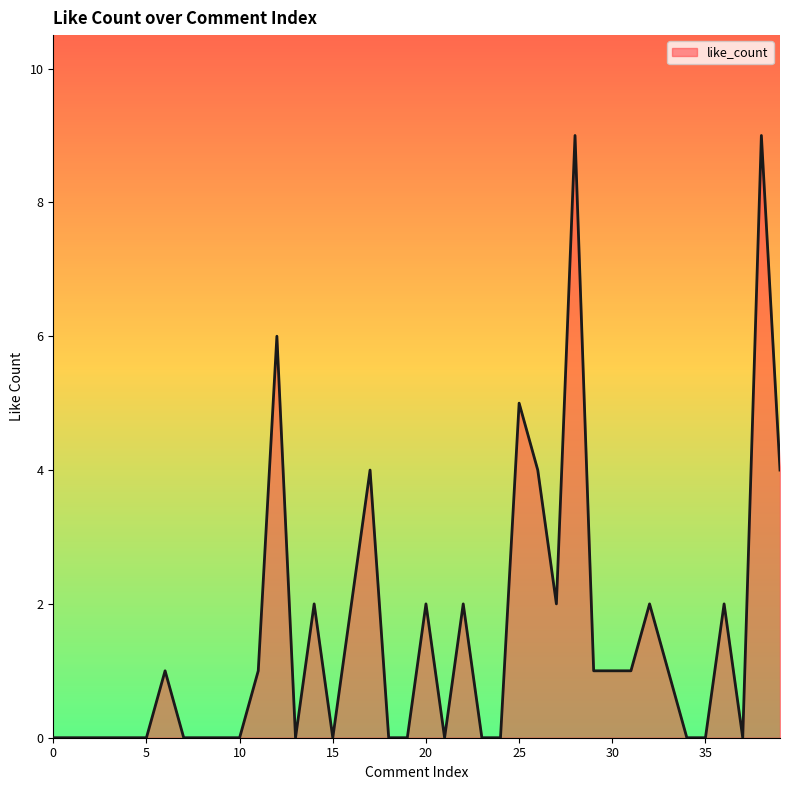

What is the difference between the maximum and minimum values?

9